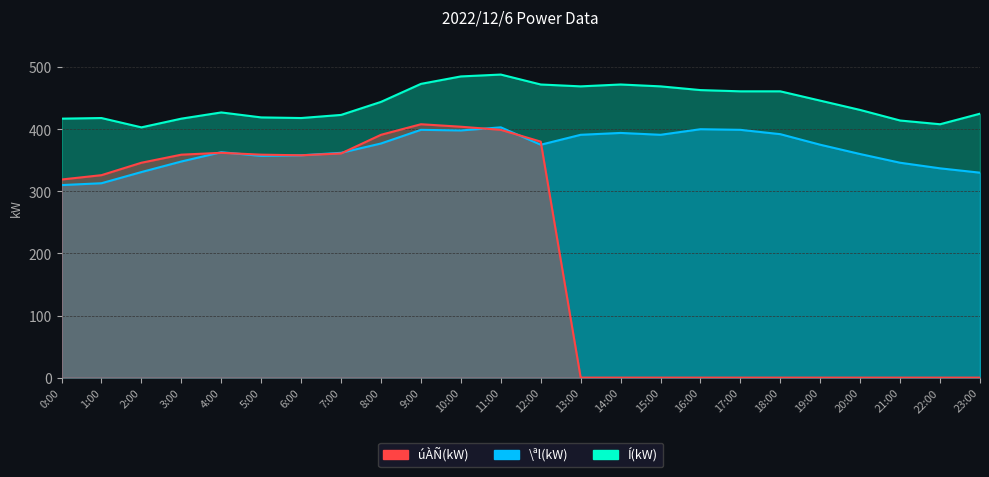

What is the maximum value shown in the chart?

488